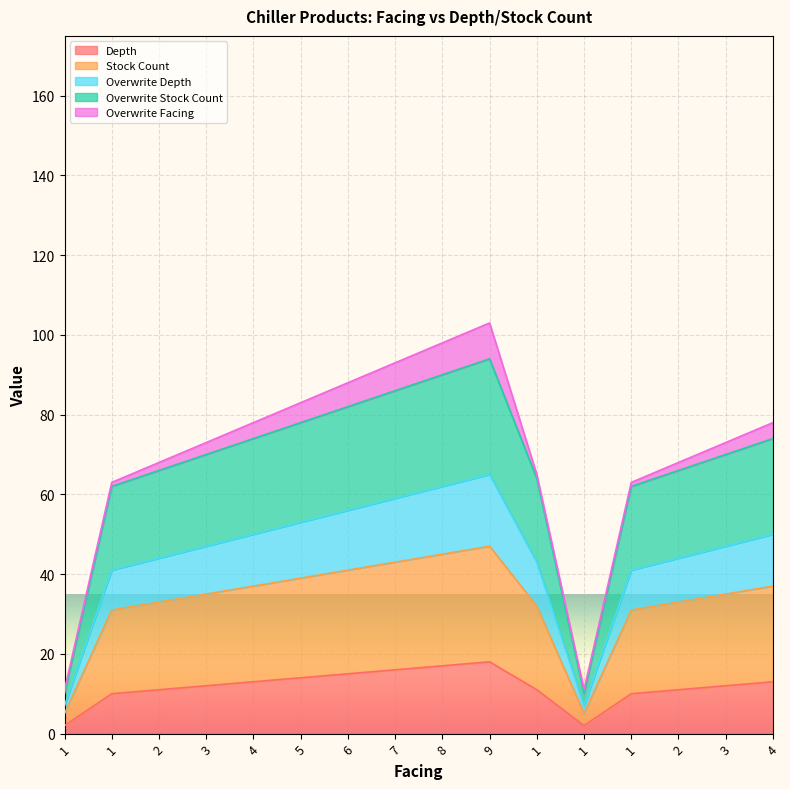

True or false: Depth and Overwrite Stock Count intersect in this chart.

False